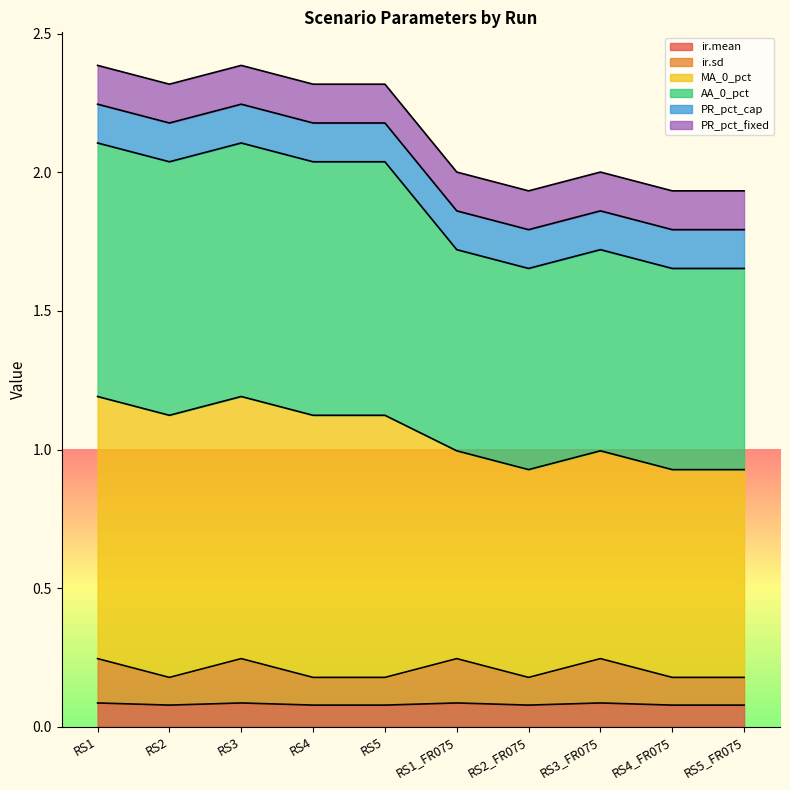

What is the label of the 3rd point from the left?

RS3